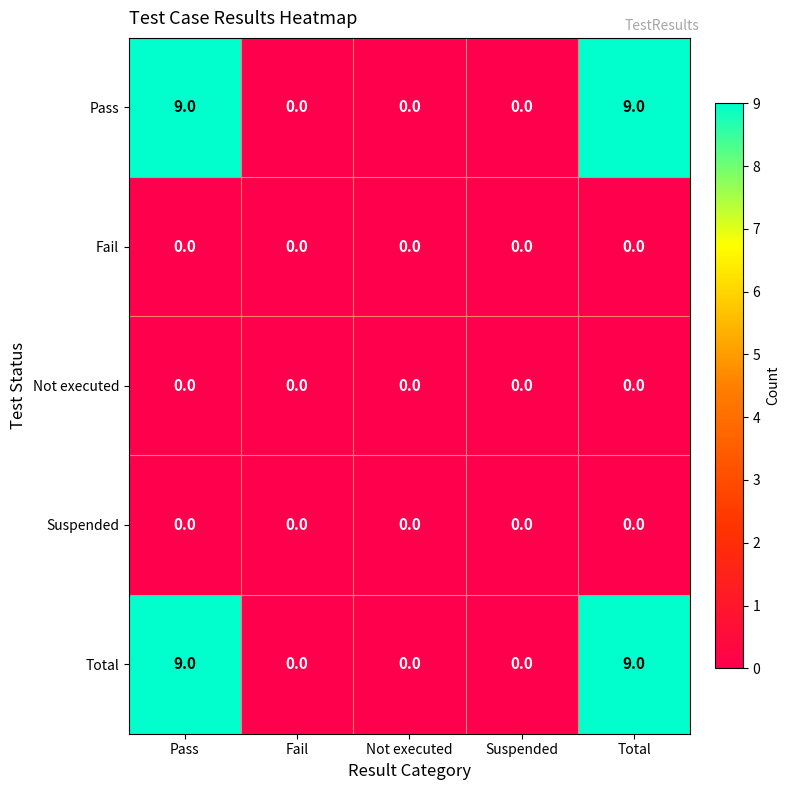

Reading right to left, list all the values displayed in this chart.

Pass: Total=9	Suspended=0	Not executed=0	Fail=0	Pass=9
Fail: Total=0	Suspended=0	Not executed=0	Fail=0	Pass=0
Not executed: Total=0	Suspended=0	Not executed=0	Fail=0	Pass=0
Suspended: Total=0	Suspended=0	Not executed=0	Fail=0	Pass=0
Total: Total=9	Suspended=0	Not executed=0	Fail=0	Pass=9